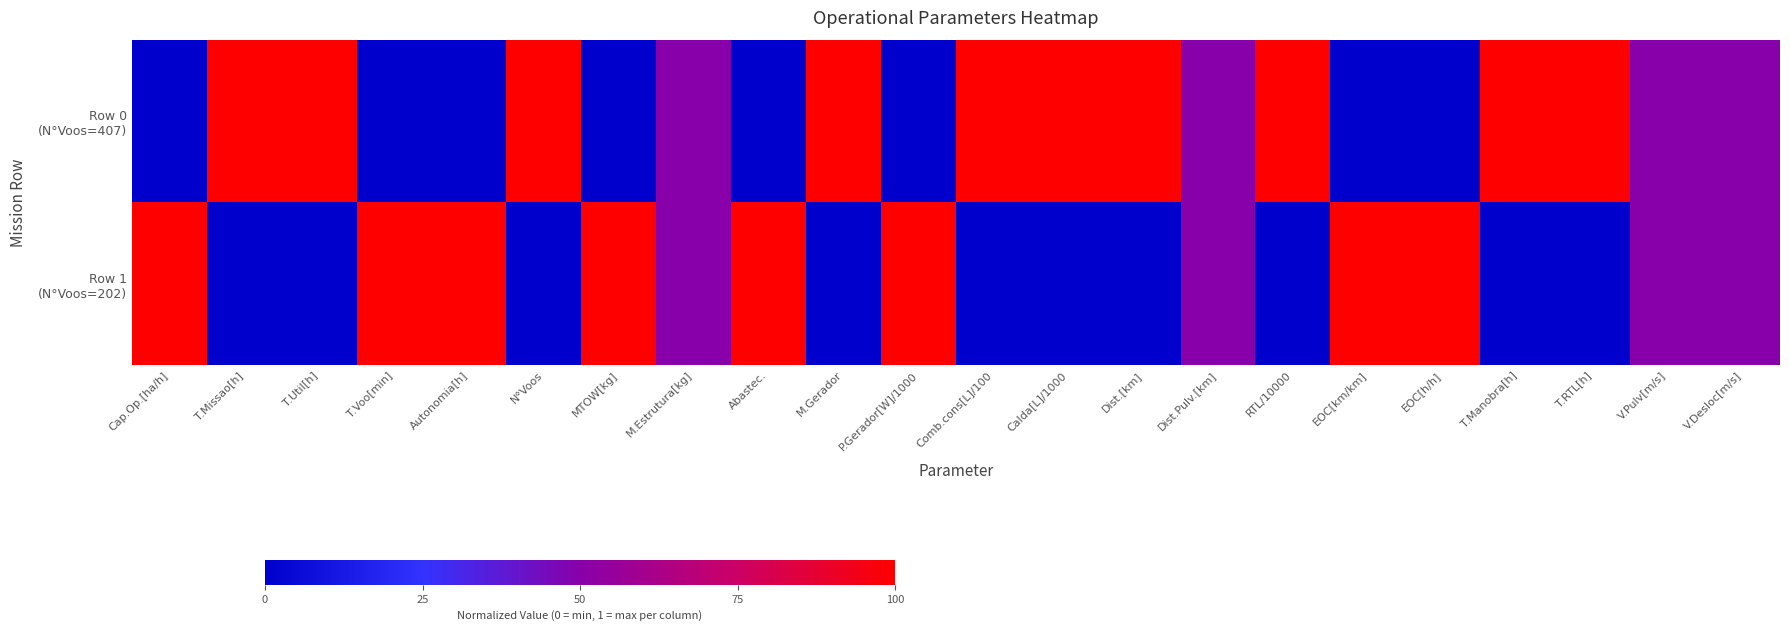

At which category is the sum across all series the highest?

Cap.Op.[ha/h]